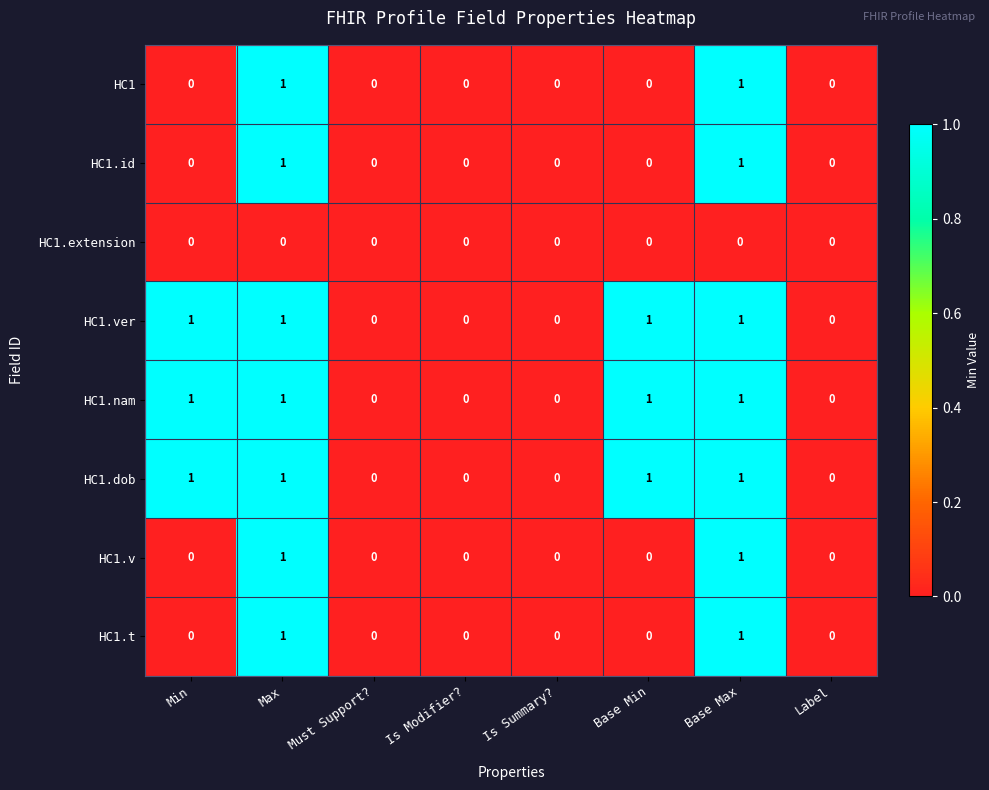

True or false: HC1.extension has a value of 0 at Base Min.

True